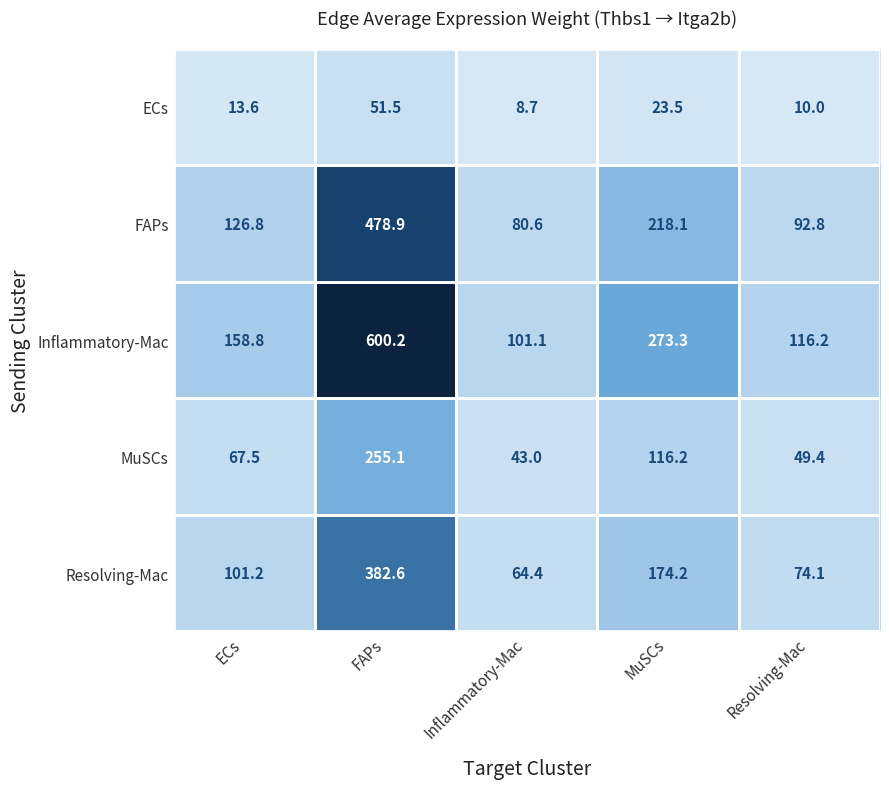

Is it true that Resolving-Mac equals 74.1 at Resolving-Mac?

True